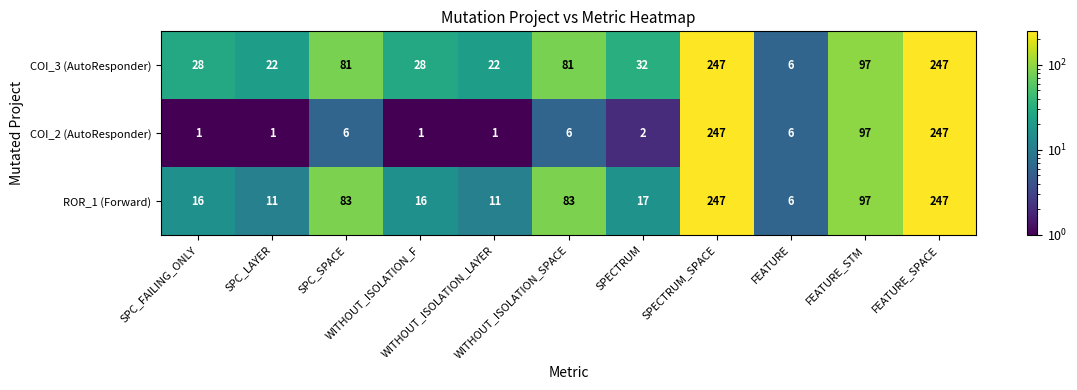

How many distinct data groups are displayed?

3